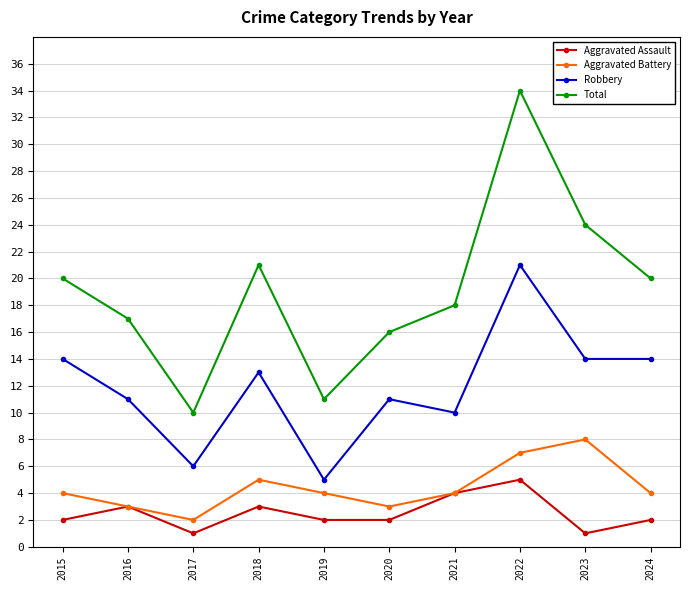

In Aggravated Battery, how many points are higher than both neighbors (excluding endpoints)?

2